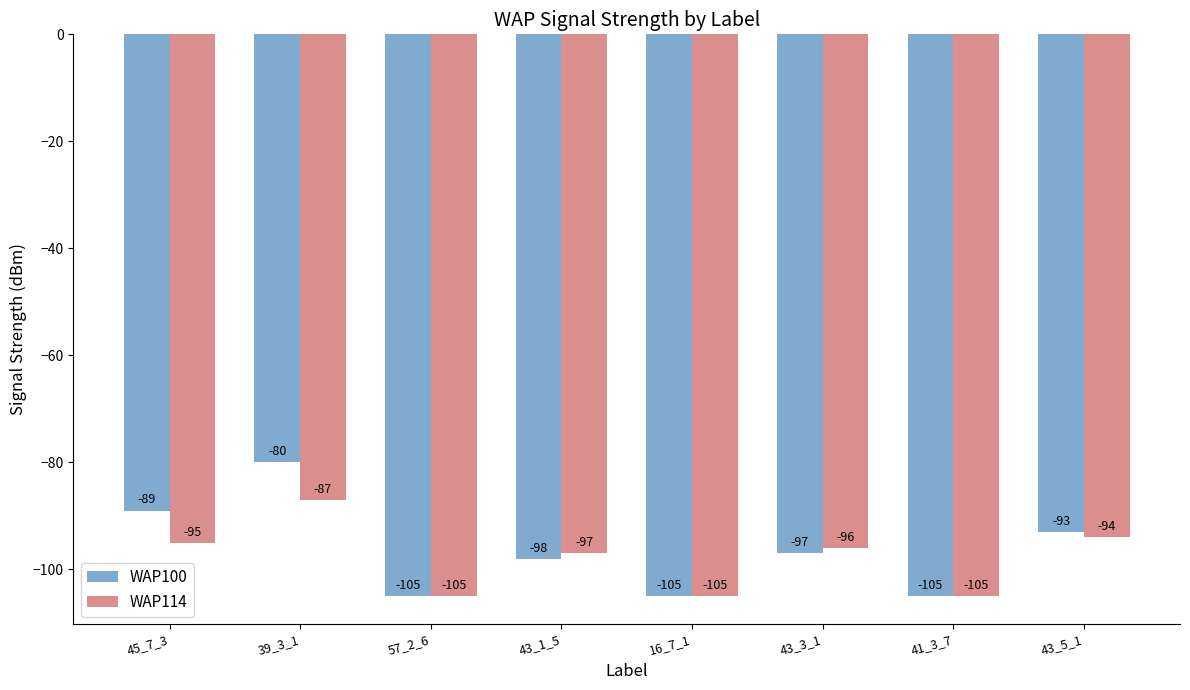

Is the value of WAP114 at 41_3_7 greater than the value of WAP100 at 43_3_1?

No